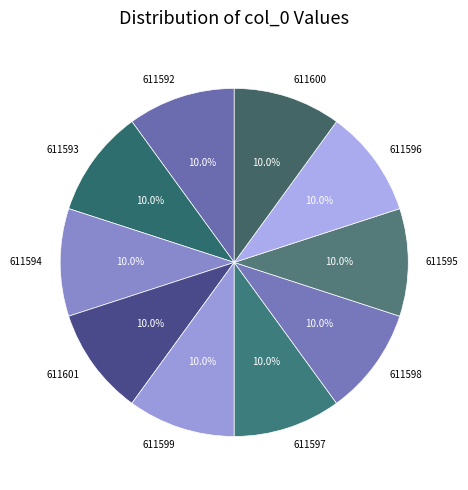

How many segments does this pie chart have?

10